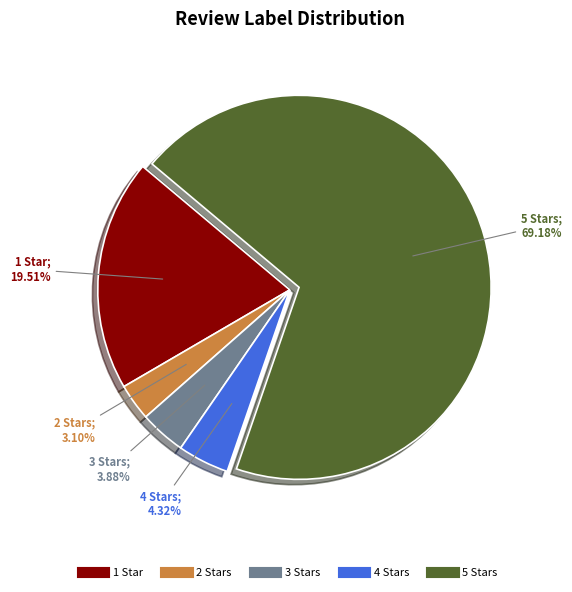

To the nearest percent, what is the average slice percentage?

20%